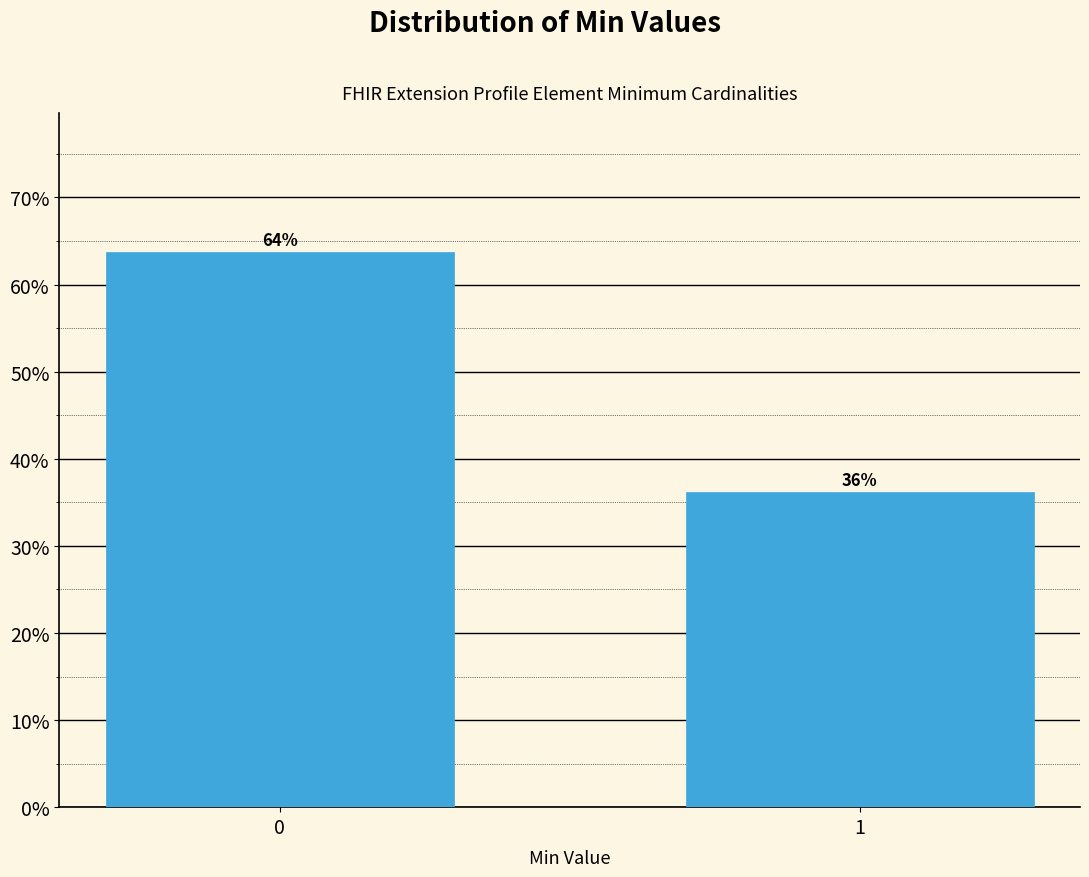

What is the smallest value displayed?

36.2